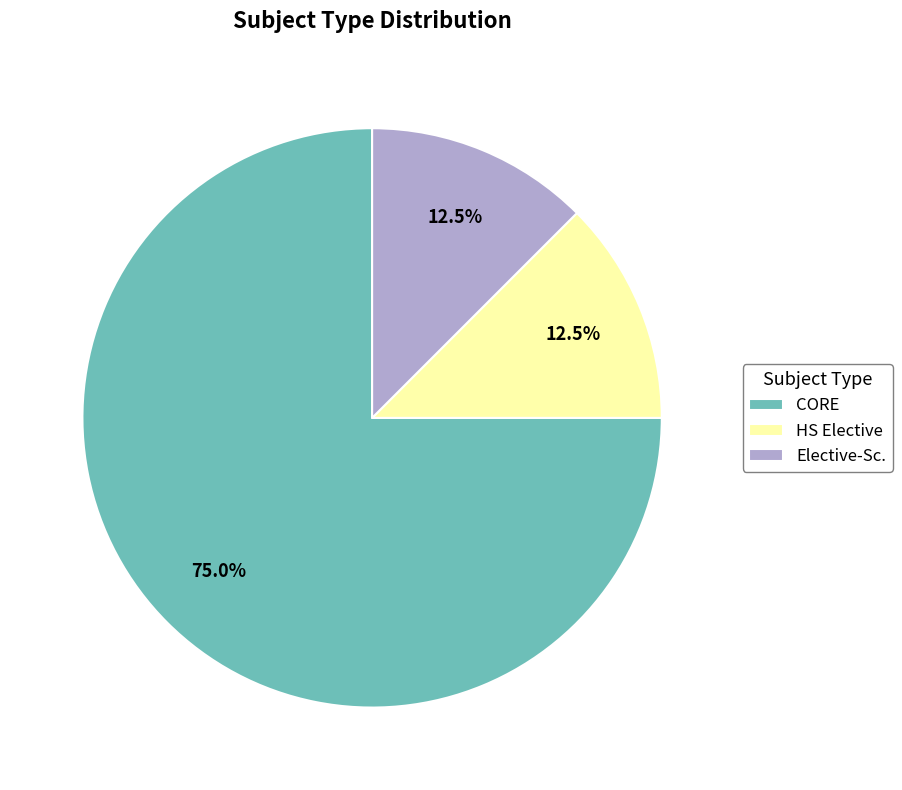

Is the sum of CORE and Elective-Sc. greater than half?

Yes